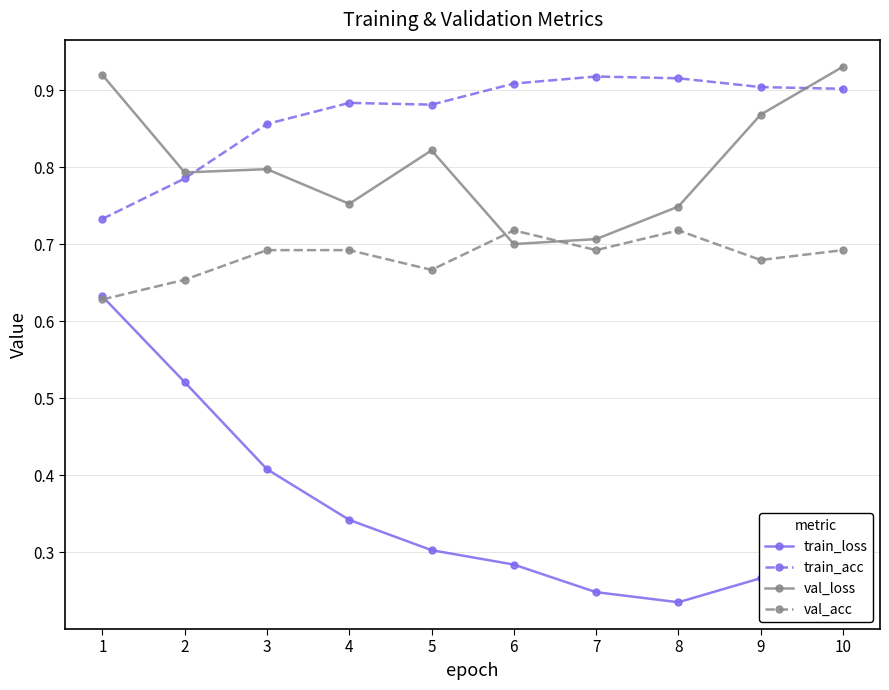

How many train_acc values are between 0 and 1?

10